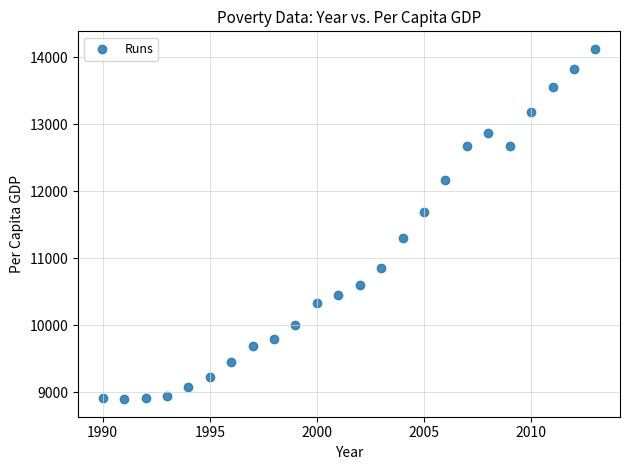

What is the range of X values (max minus min)?

23.0